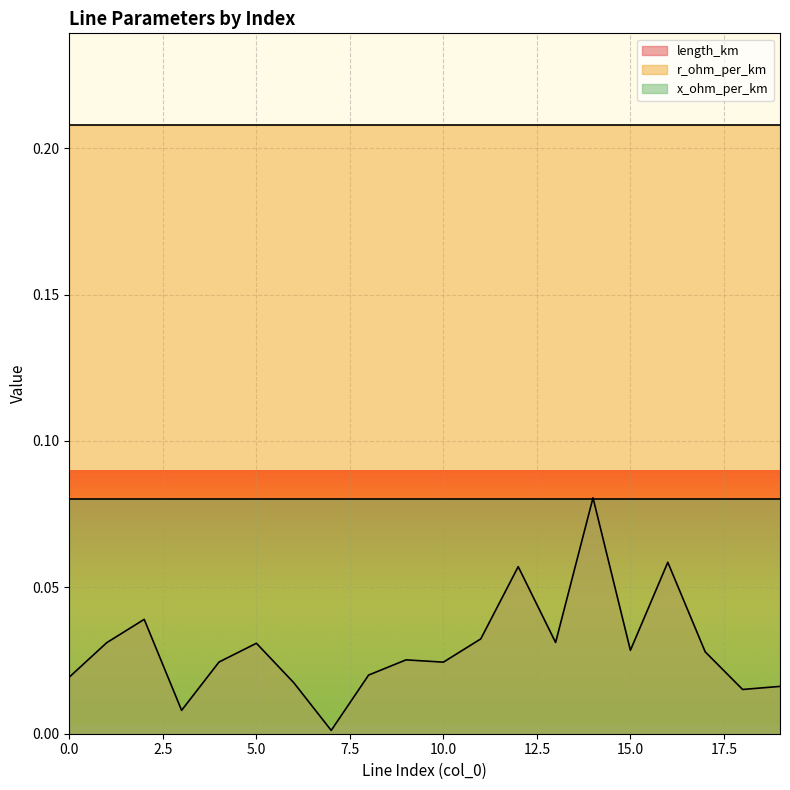

Which series has the largest total across all categories?

r_ohm_per_km